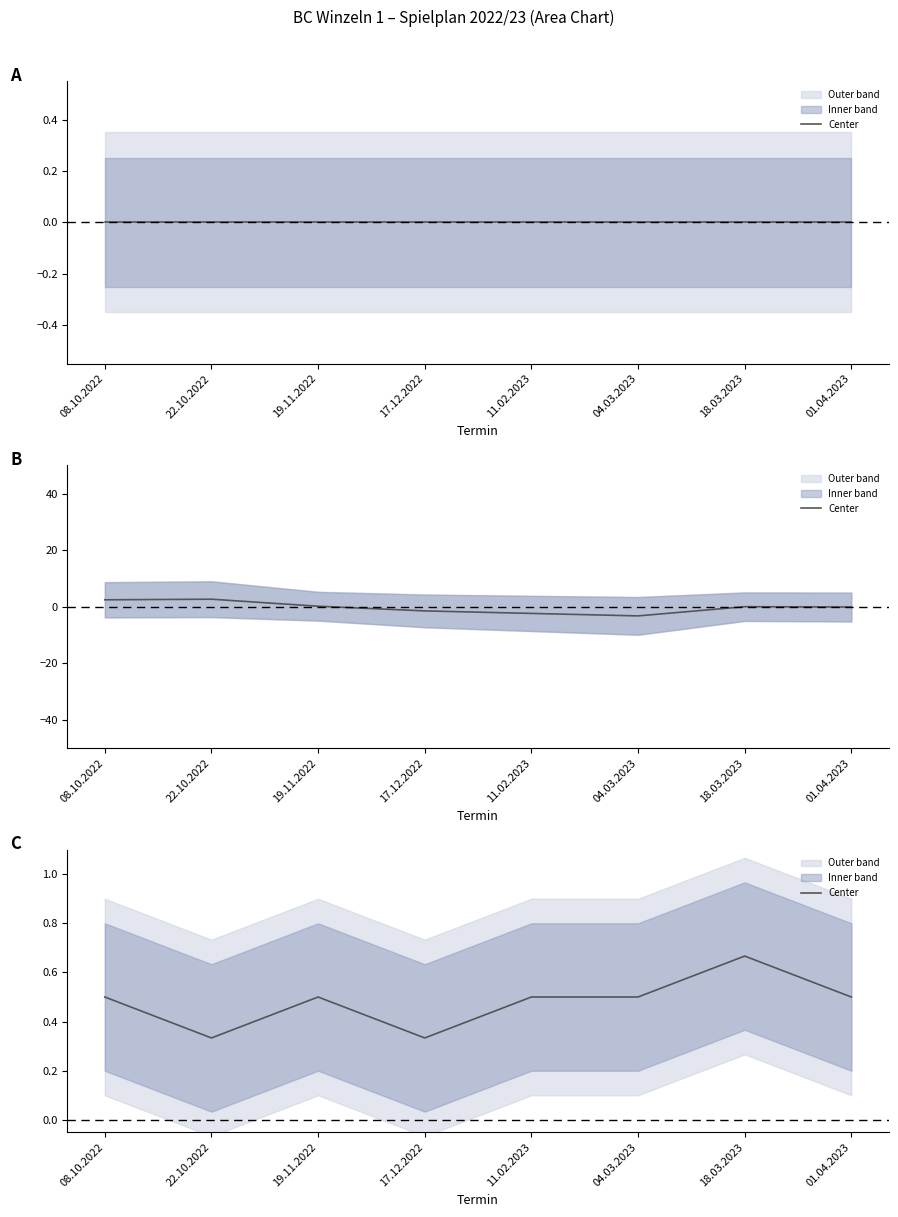

How many lines are shown in the chart?

1